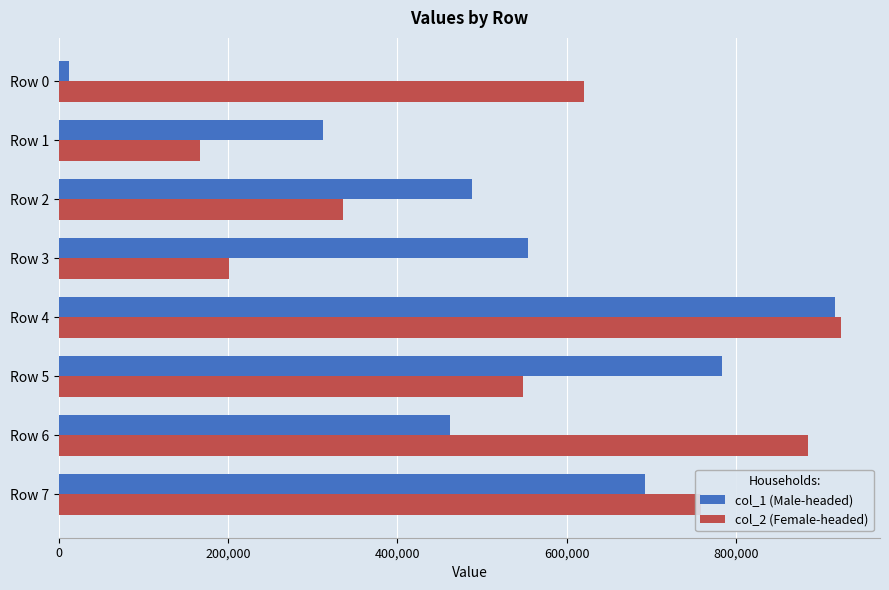

Which series changed the most between Row 2 and Row 4?

col_2 (Female-headed)